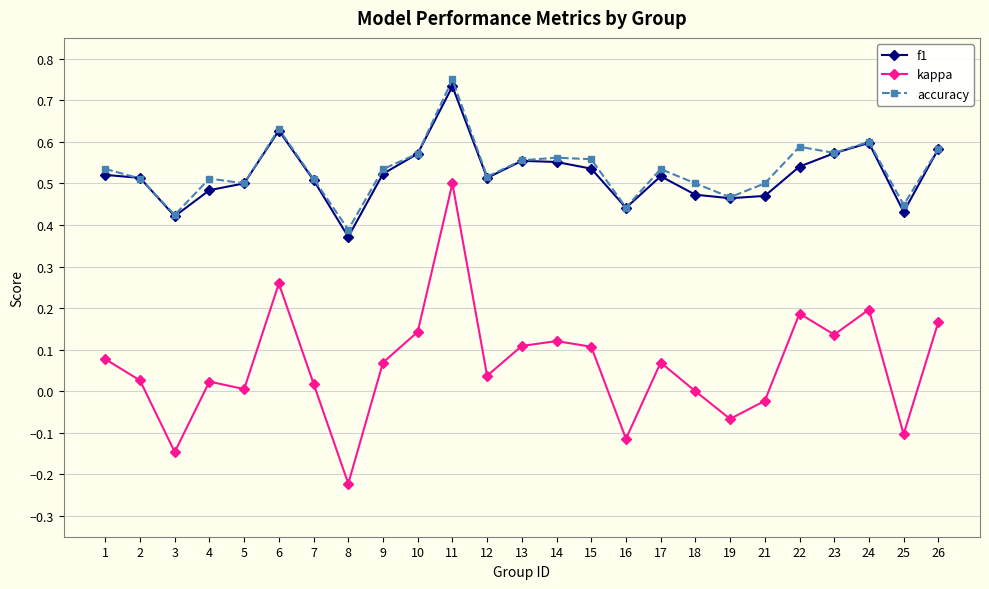

Where is the first local maximum for kappa?

4